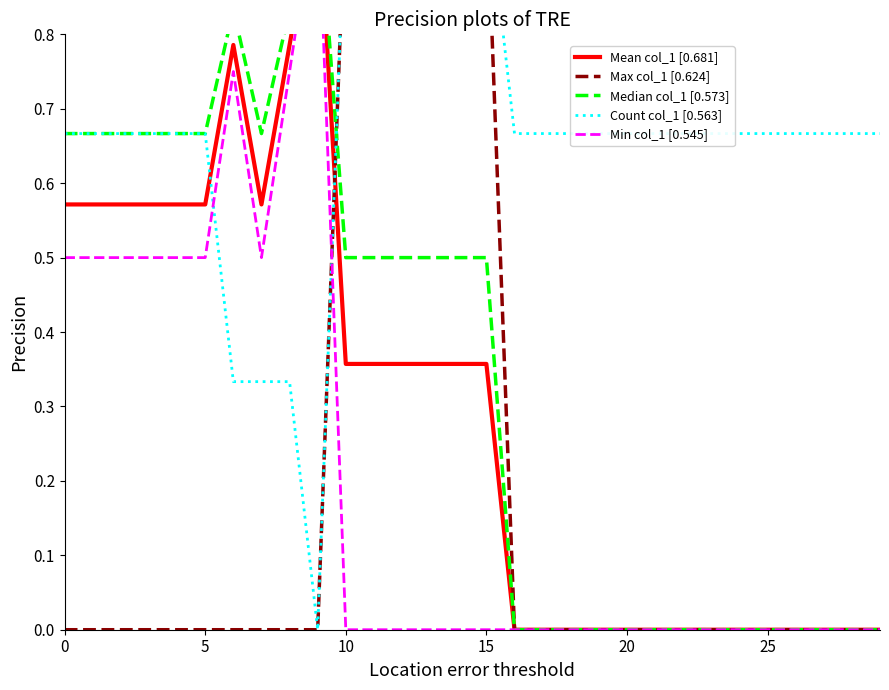

What is the difference between the maximum and minimum values in the Count col_1 [0.563] series?

1.0